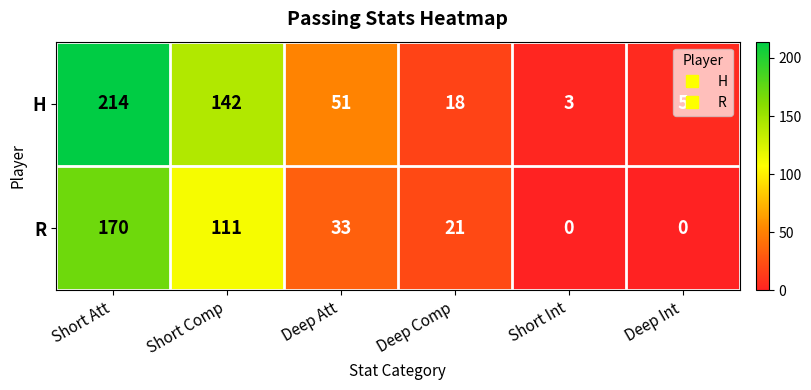

At how many categories does at least one series exceed 24?

3